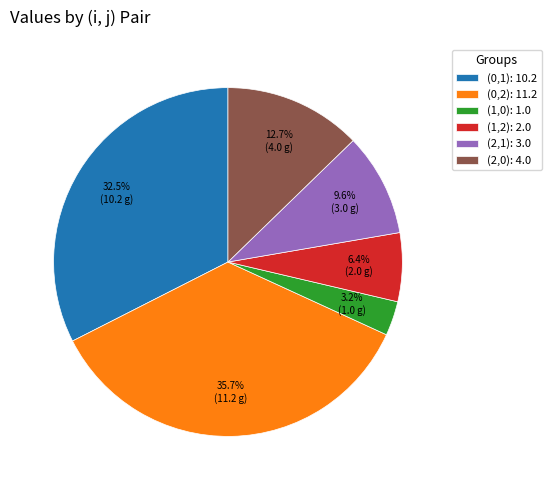

What portion of the pie excludes (1,2): 2.0?

93.6%